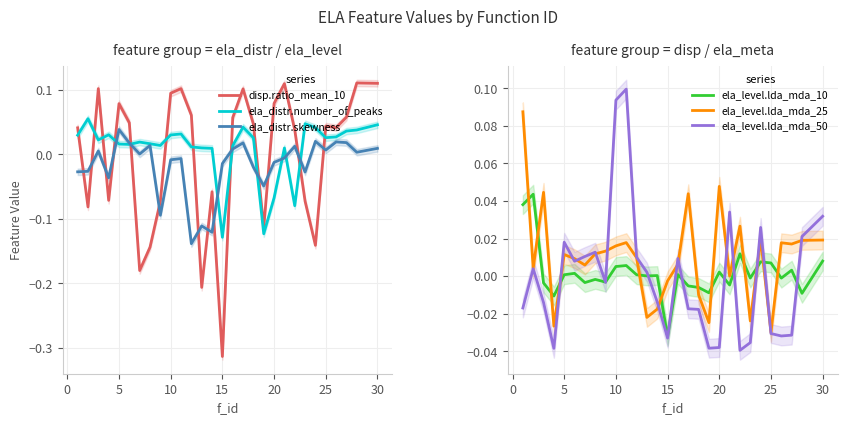

How many interior local valleys does the ela_level.lda_mda_50 series have?

7